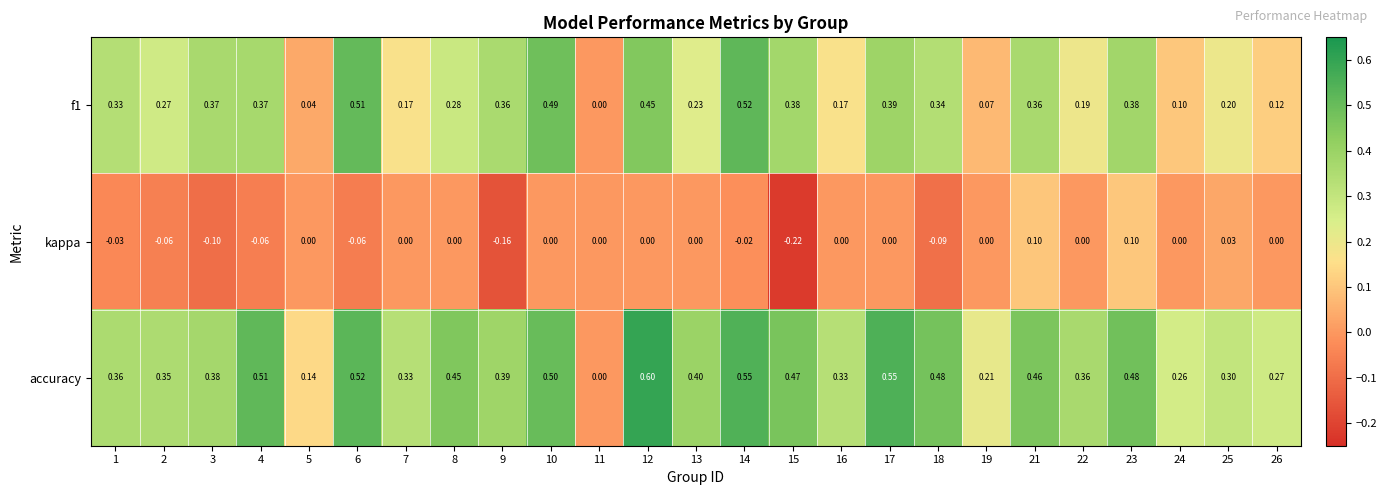

Is the value of kappa at 6 greater than the value of f1 at 13?

No